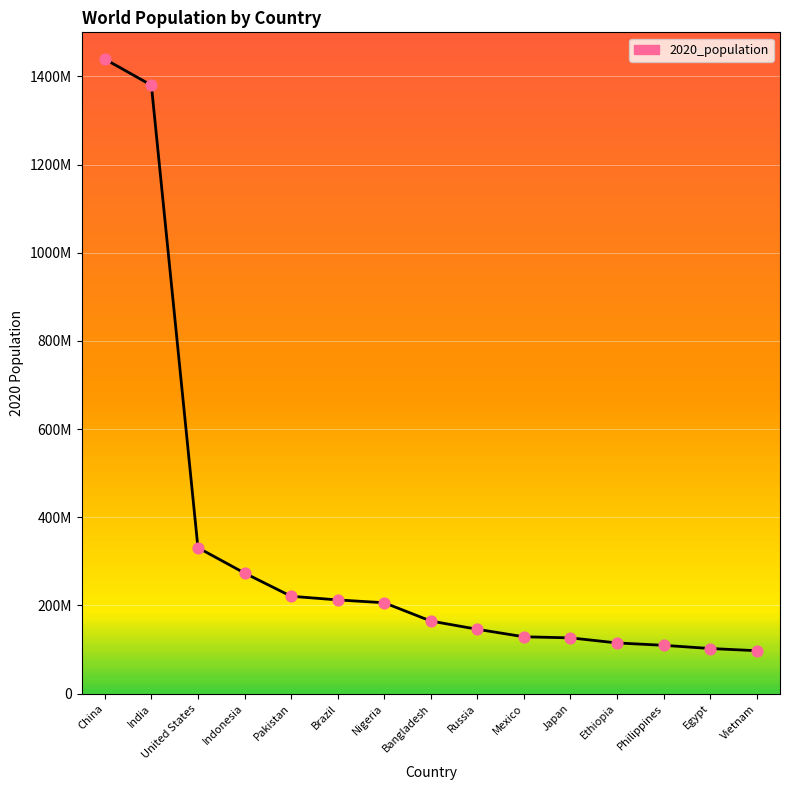

Is this an area chart (filled region under the line)?

Yes